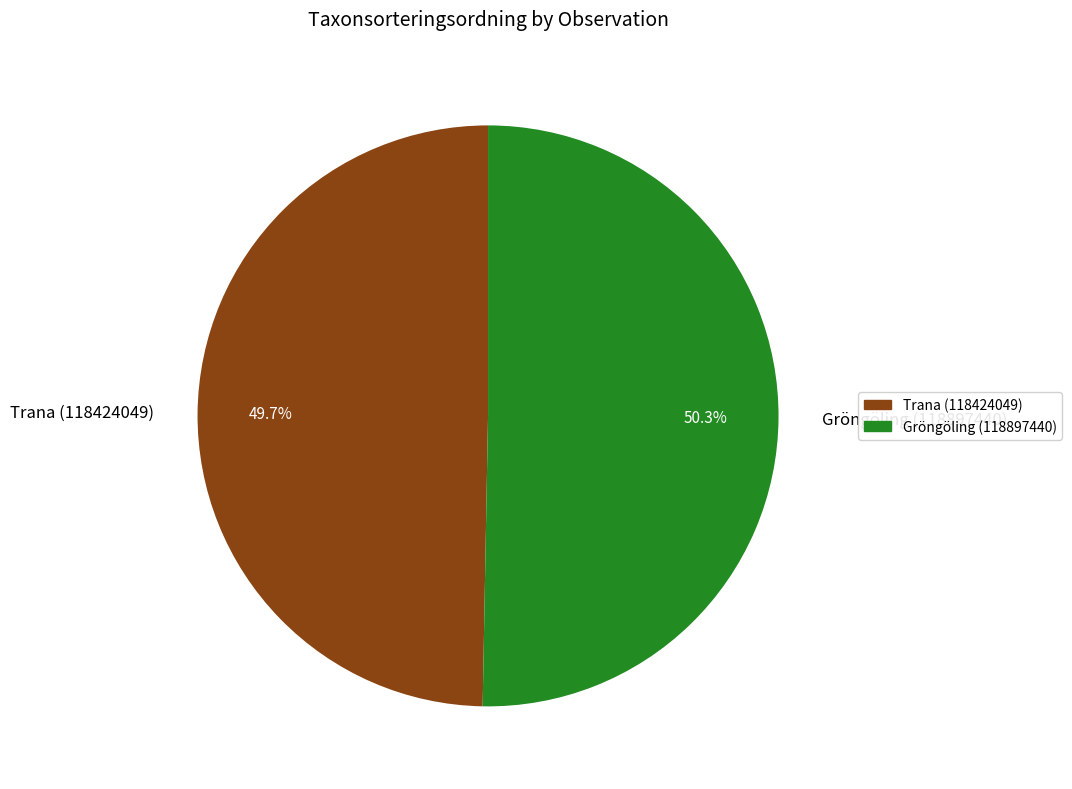

To the nearest percent, what percentage of the pie is Trana (118424049)?

50%